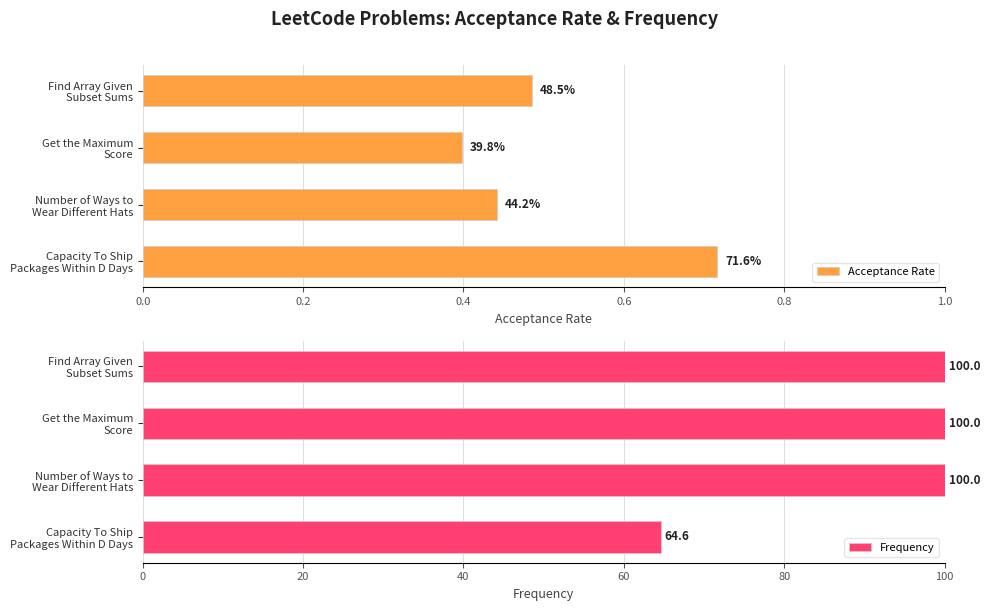

The Acceptance Rate series shows 0.1 at 0.4. True or false?

False